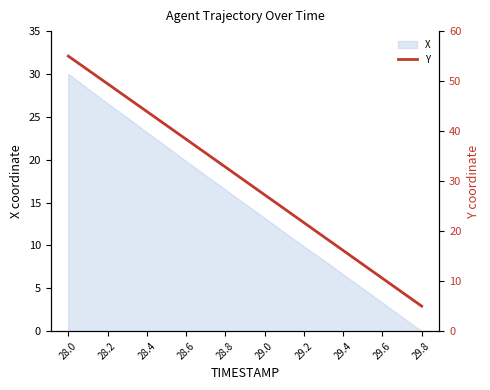

Where does the X series first go above 14?

28.0